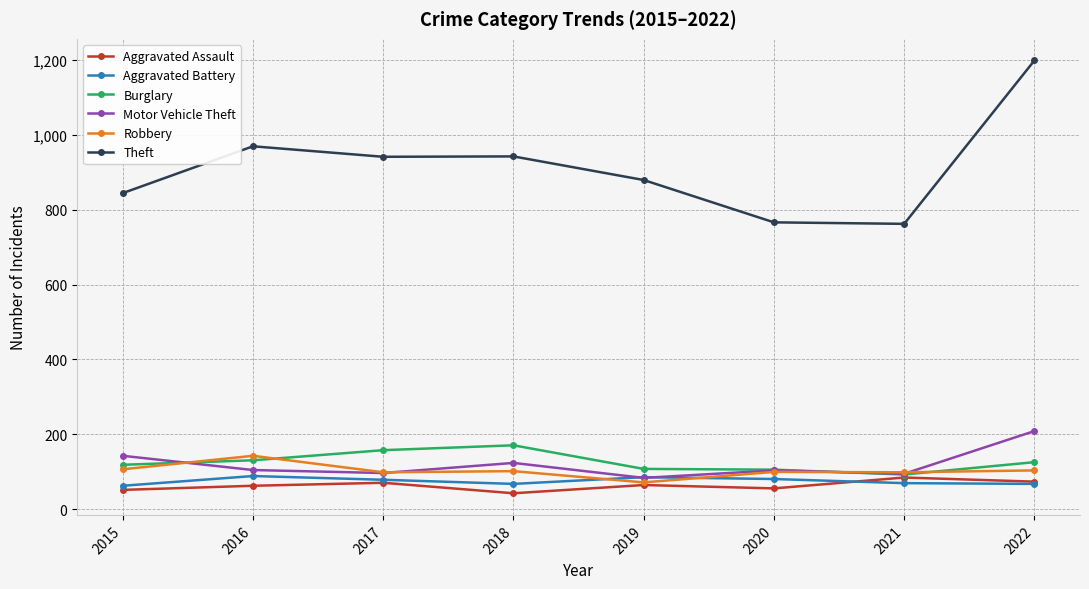

Read the Burglary value at 2021.

93